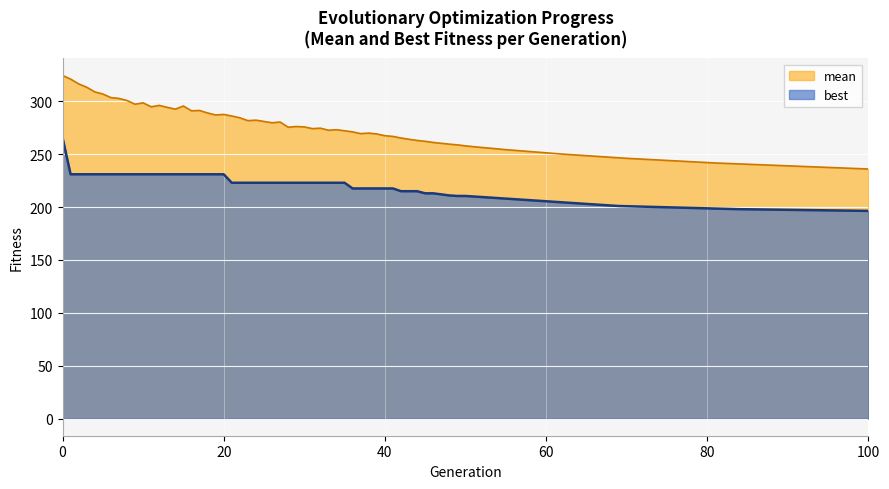

The best series shows 43.9 at 40. True or false?

False